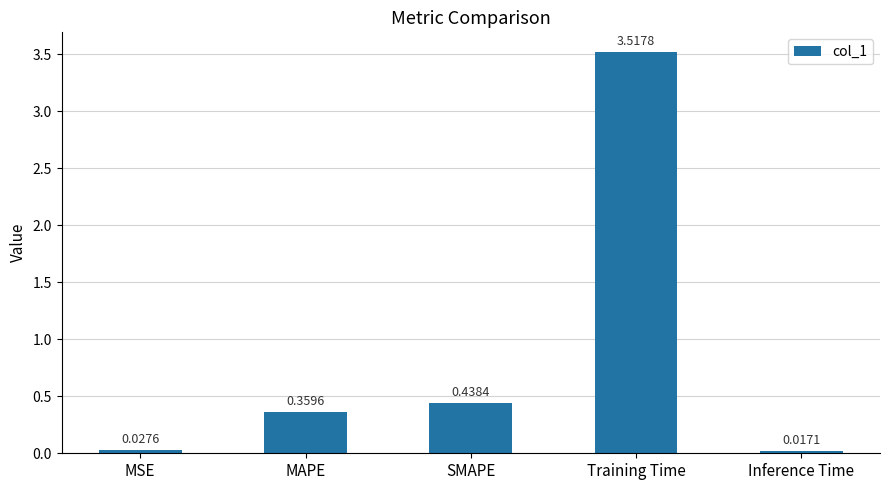

Are the bars horizontal?

No